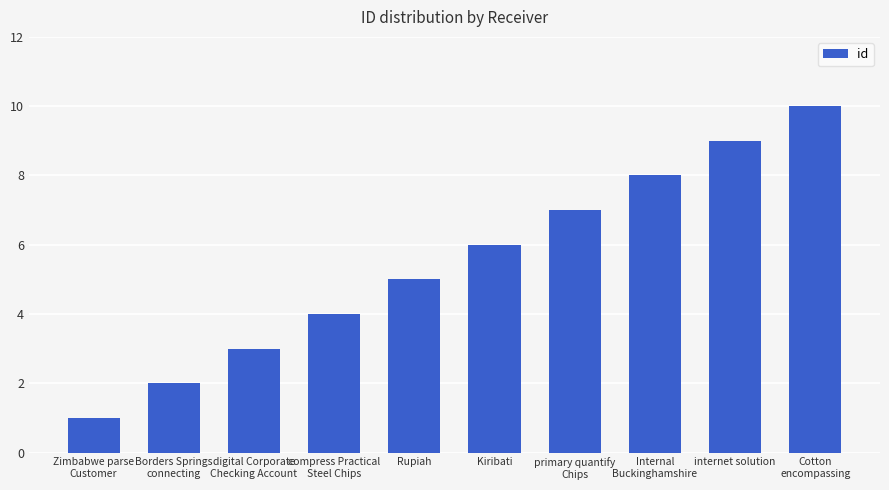

The chart shows a value of 6 at Kiribati. True or false?

True